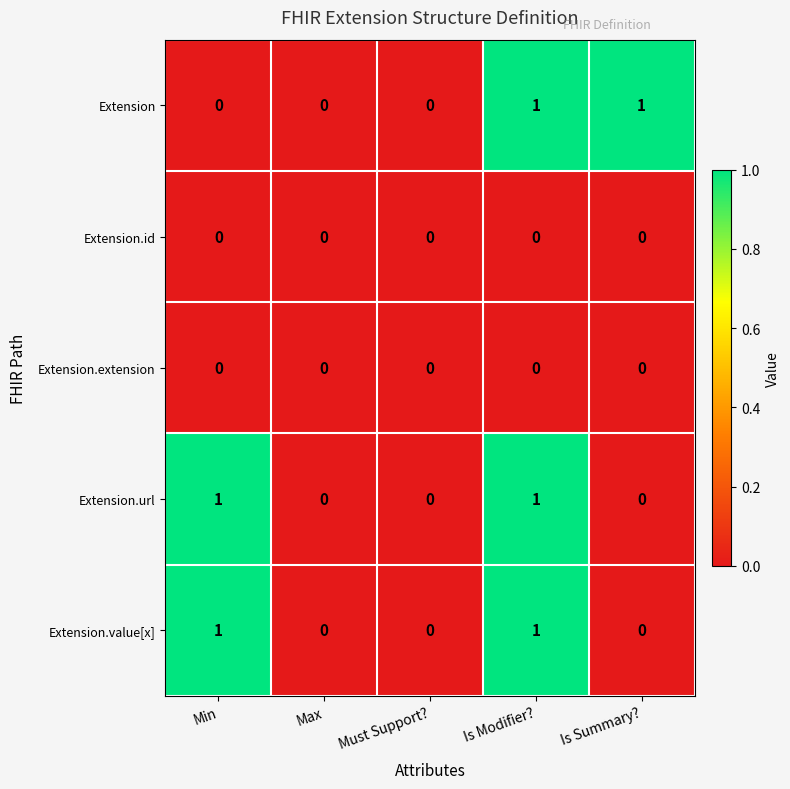

Count the Extension values in the range 0 to 1.

5